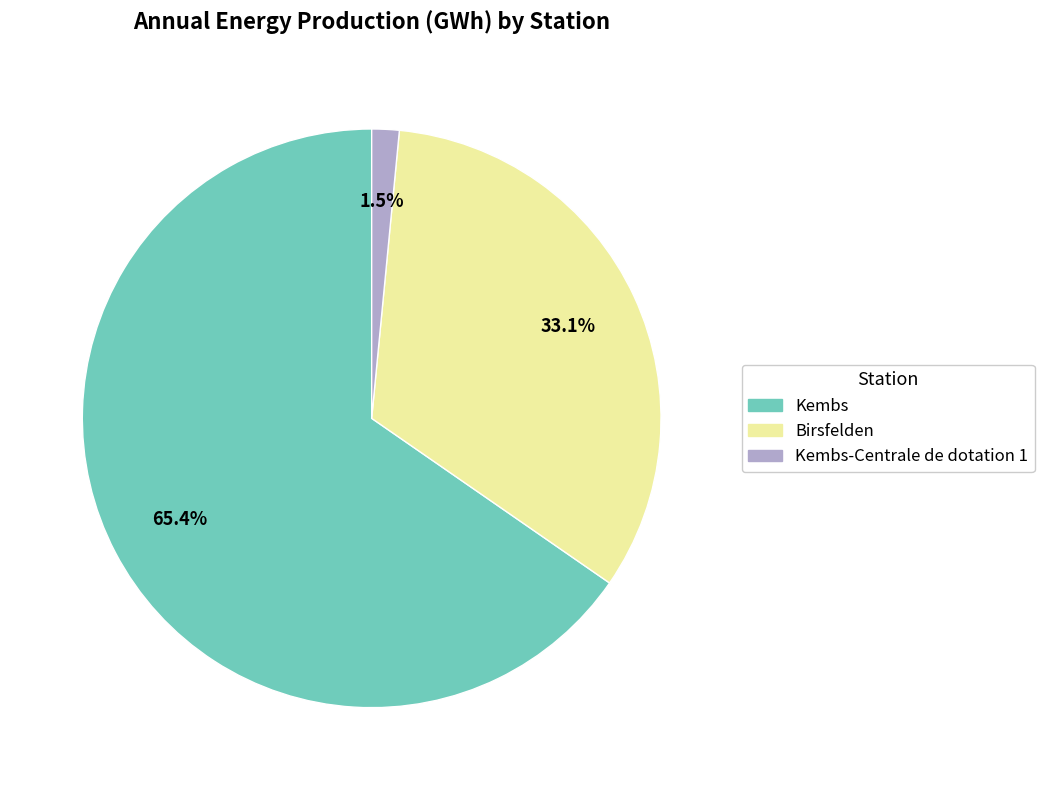

Is there a majority slice in this chart?

Yes